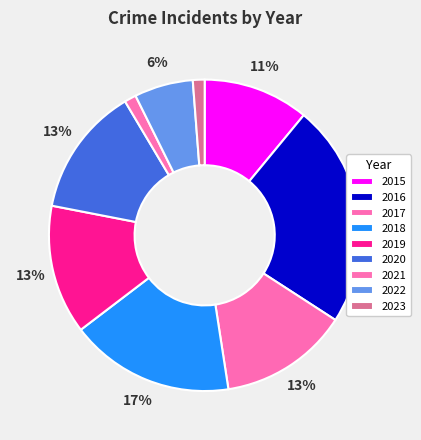

To the nearest percent, what portion does 2015 represent?

11%